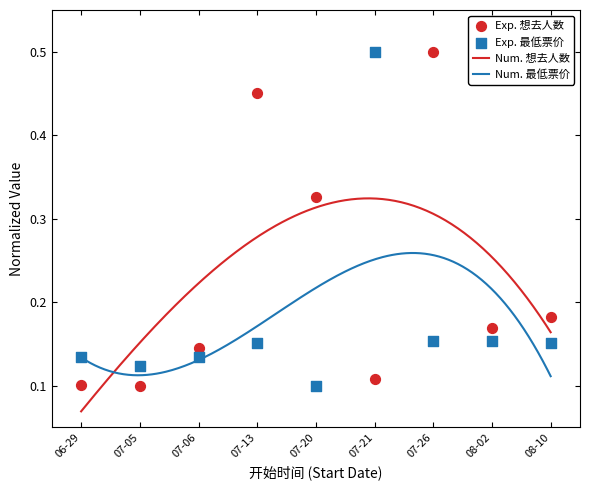

At which category is the sum across all series the highest?

07-26